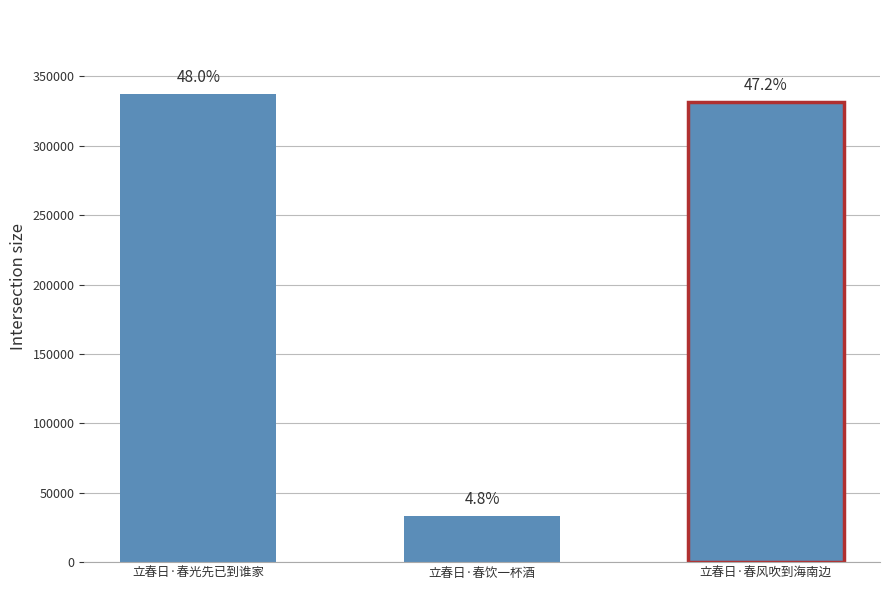

What is the difference between the maximum and second lowest values?

5677